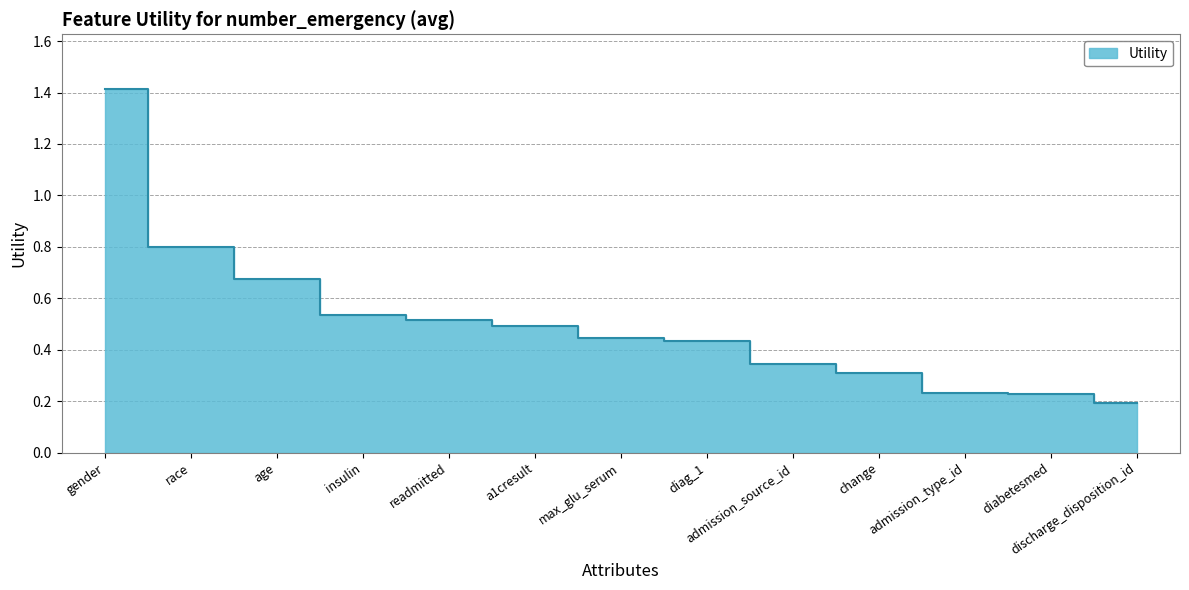

Reading left to right, list all the values displayed in this chart.

1.4	0.8	0.7	0.5	0.5	0.5	0.4	0.4	0.3	0.3	0.2	0.2	0.2